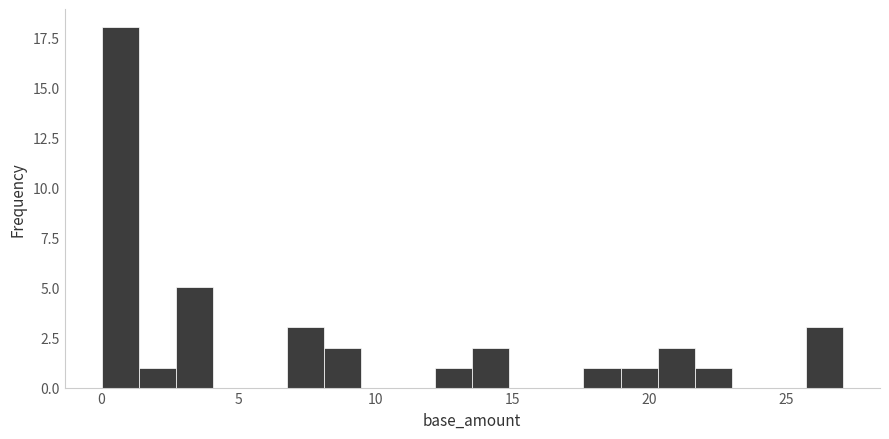

Read against the x-axis, roughly where is the centre of the tallest bar?

0.5